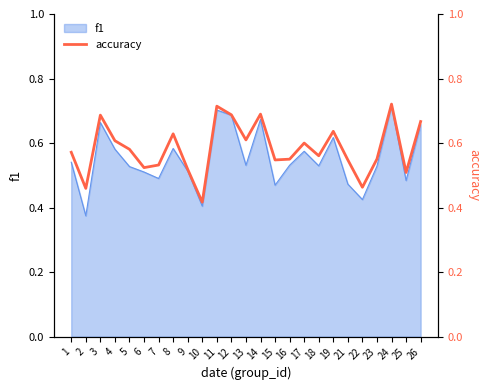

The value of f1 at 22 is 0.7. True or false?

False